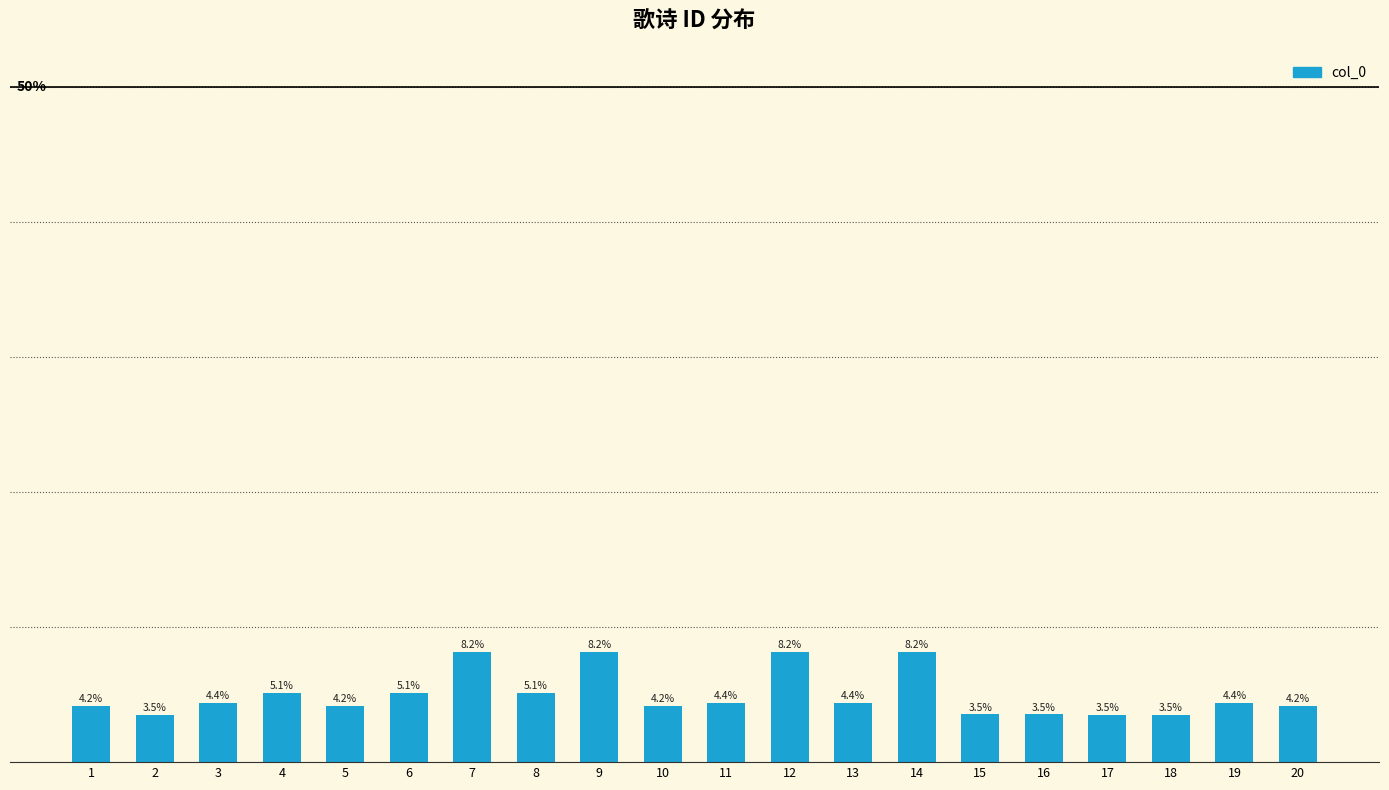

Are the bars horizontal?

No